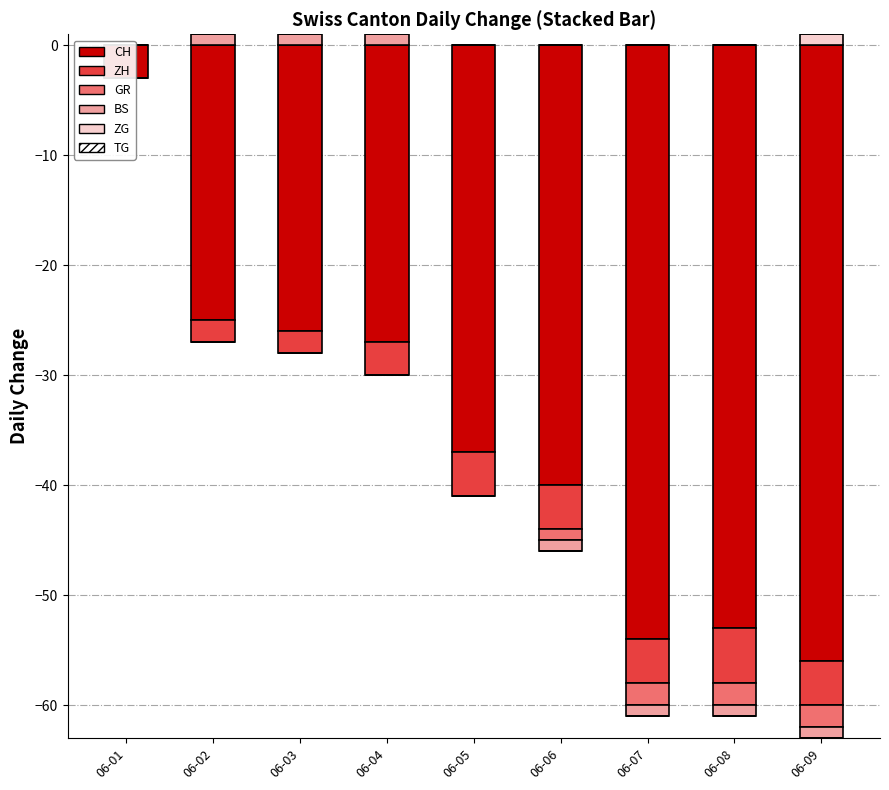

True or false: BS has a value of 0 at 06-04.

False